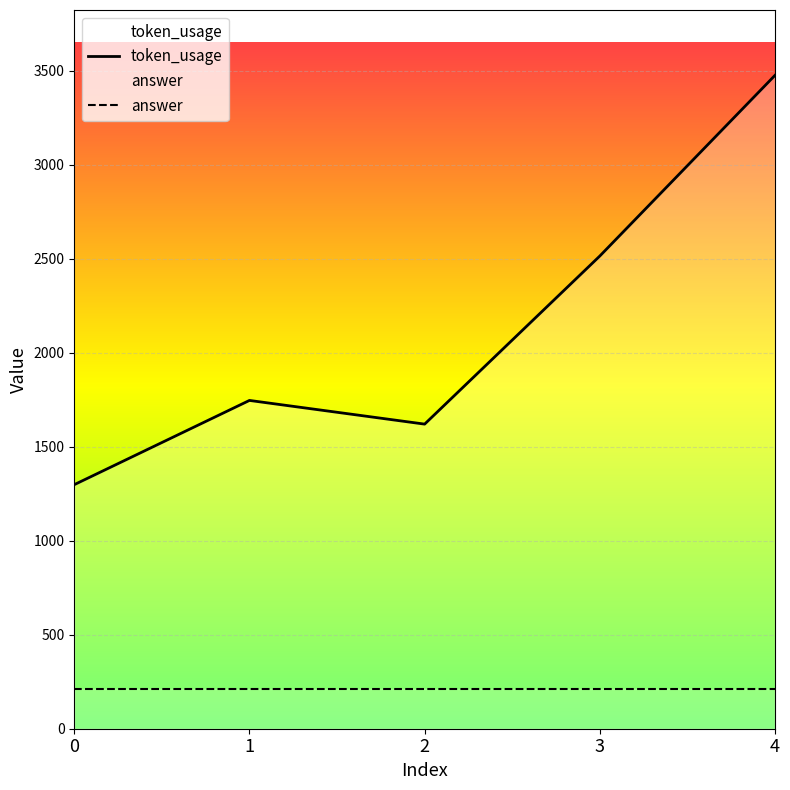

The value of token_usage at 4 is 3475. True or false?

True